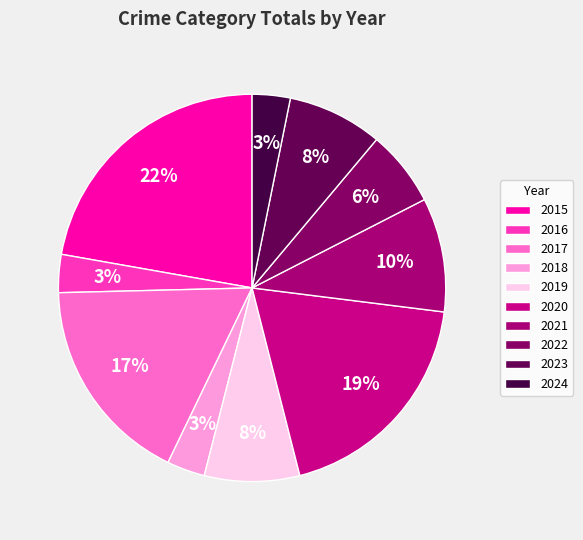

What is the largest slice in the pie chart?

2015